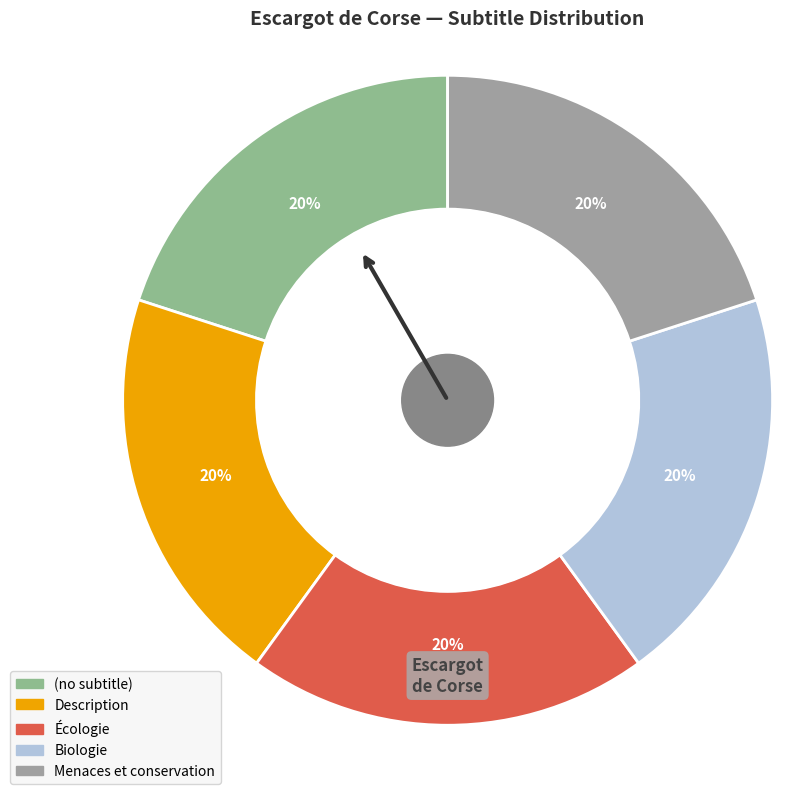

Which category has the biggest portion of the pie?

Menaces et conservation